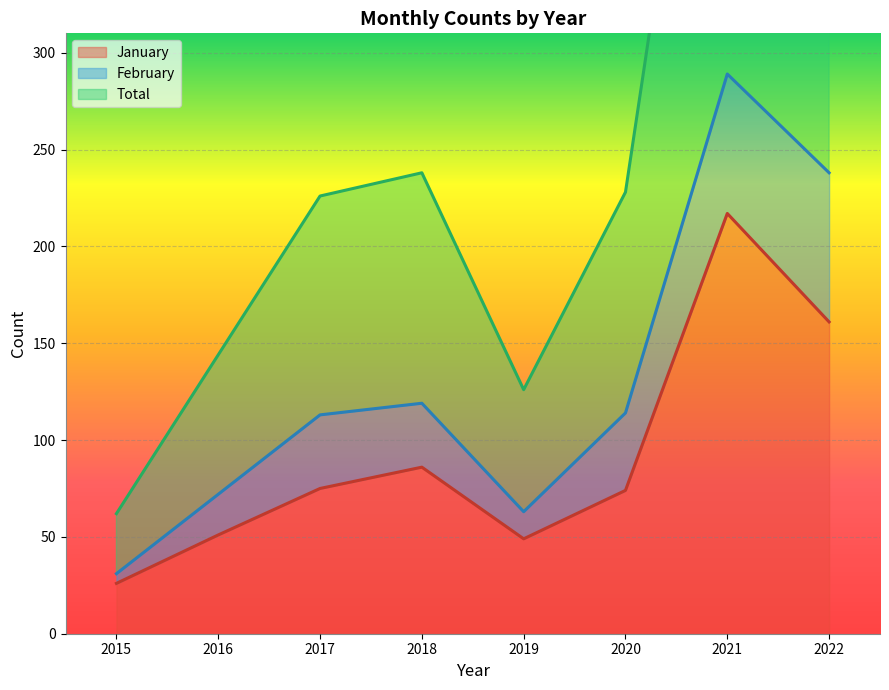

Rank the categories by January value from lowest to highest.

2015, 2019, 2016, 2020, 2017, 2018, 2022, 2021